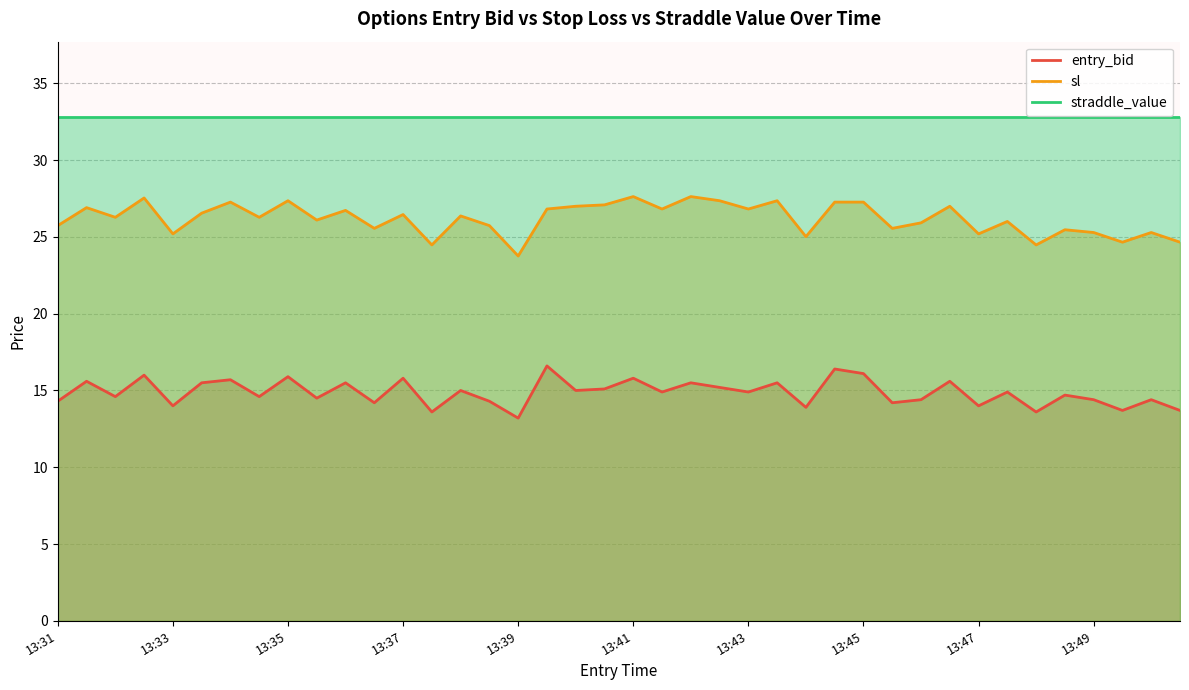

Is it true that straddle_value equals 32.8 at 13:45?

True